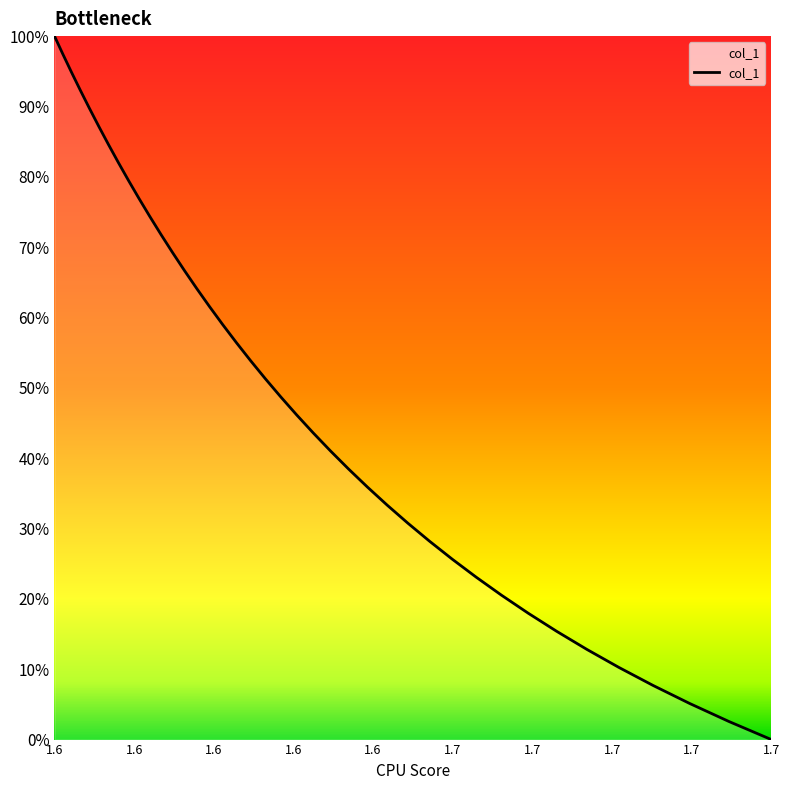

What is the value of the 4th point from the left?

1.3